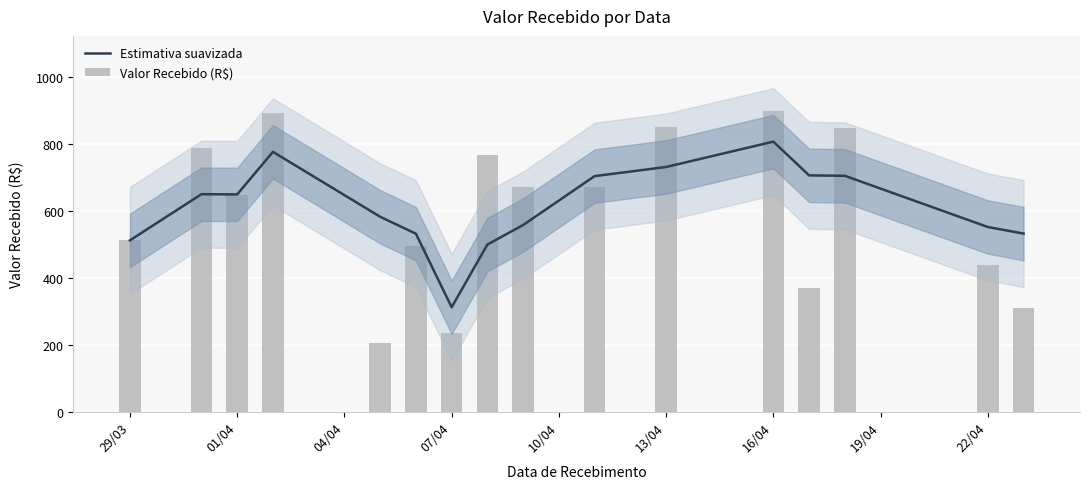

Where does the Estimativa suavizada series first go above 650?

01/04